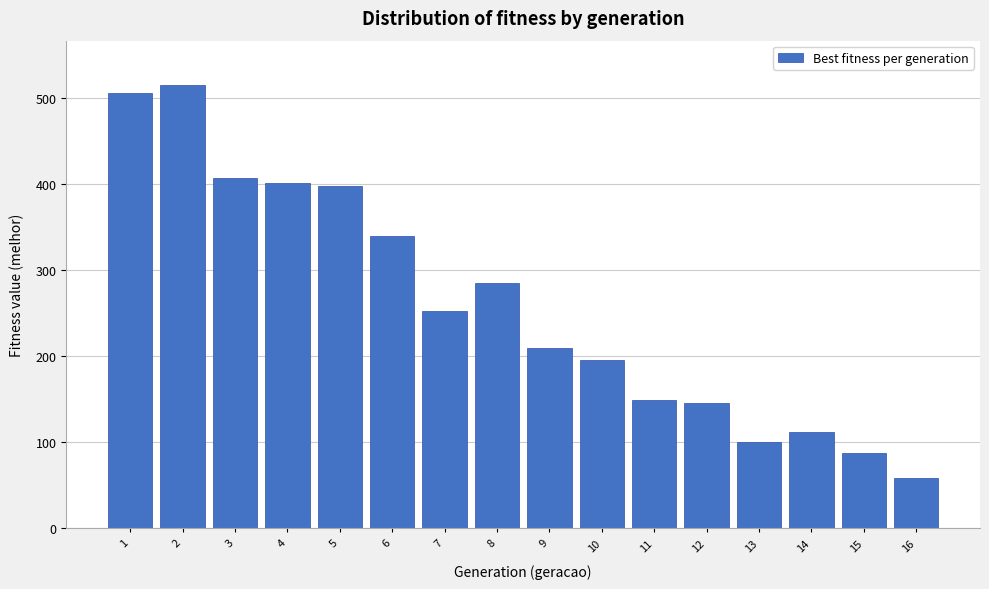

Reading right to left, extract all data points from this chart.

58	88	112	100	145	149	196	210	285	252	340	398	401	407	515	506